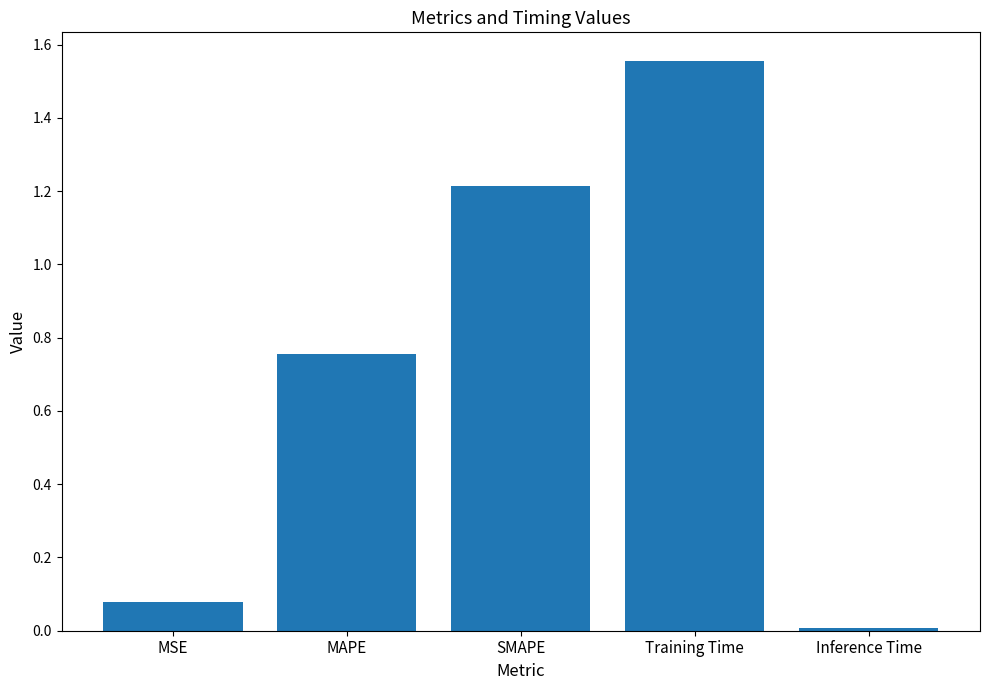

Between SMAPE and MSE, which is larger?

SMAPE